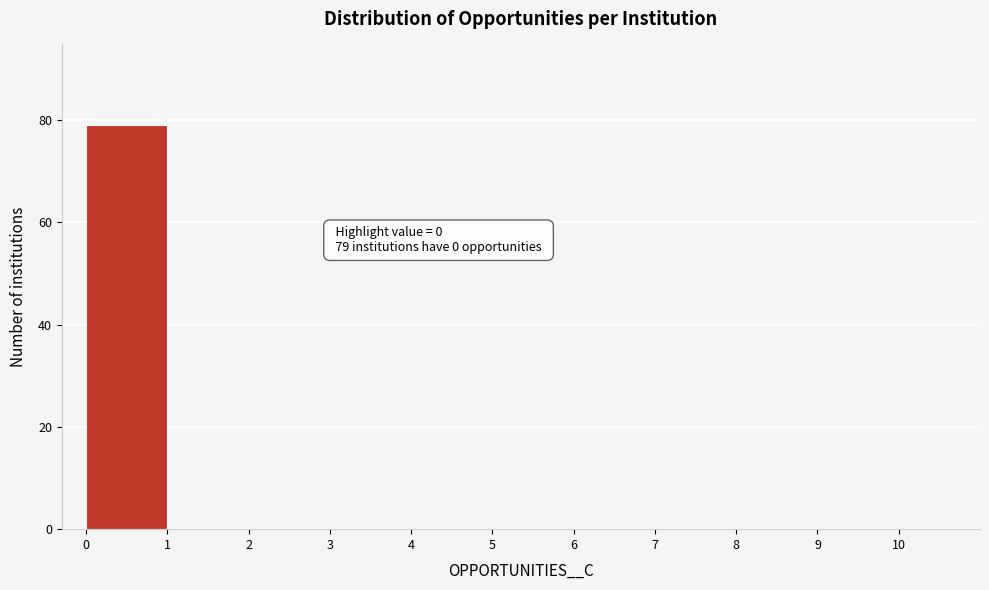

Which range on the x-axis has the tallest bar?

0 to 1